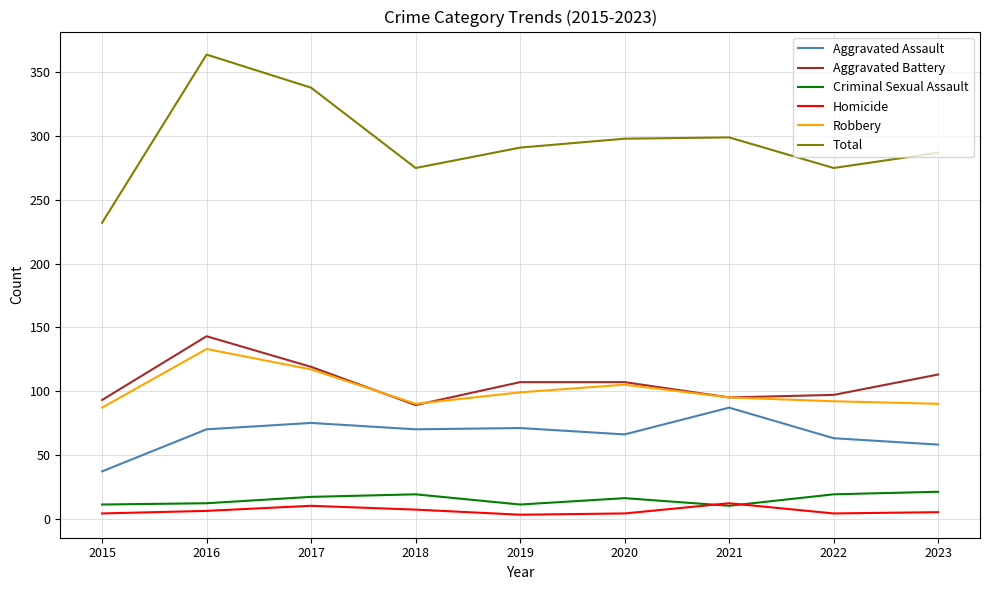

At 2023, list the series in order from smallest to largest.

Homicide, Criminal Sexual Assault, Aggravated Assault, Robbery, Aggravated Battery, Total